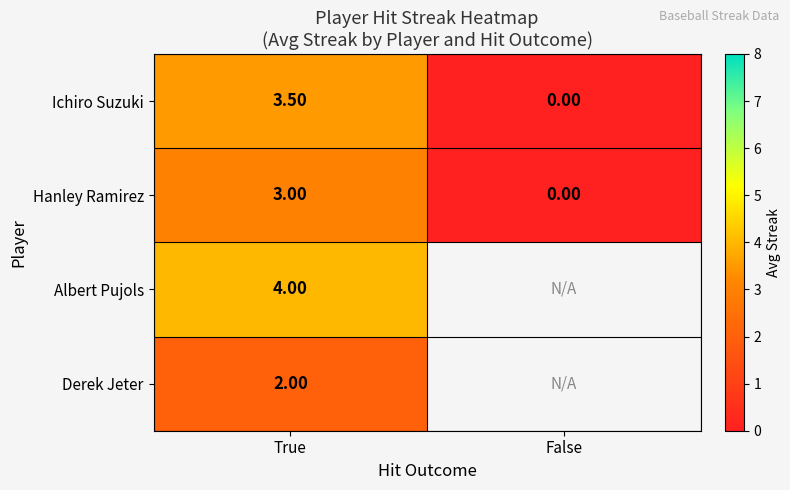

What is the total value across all series at True?

12.5